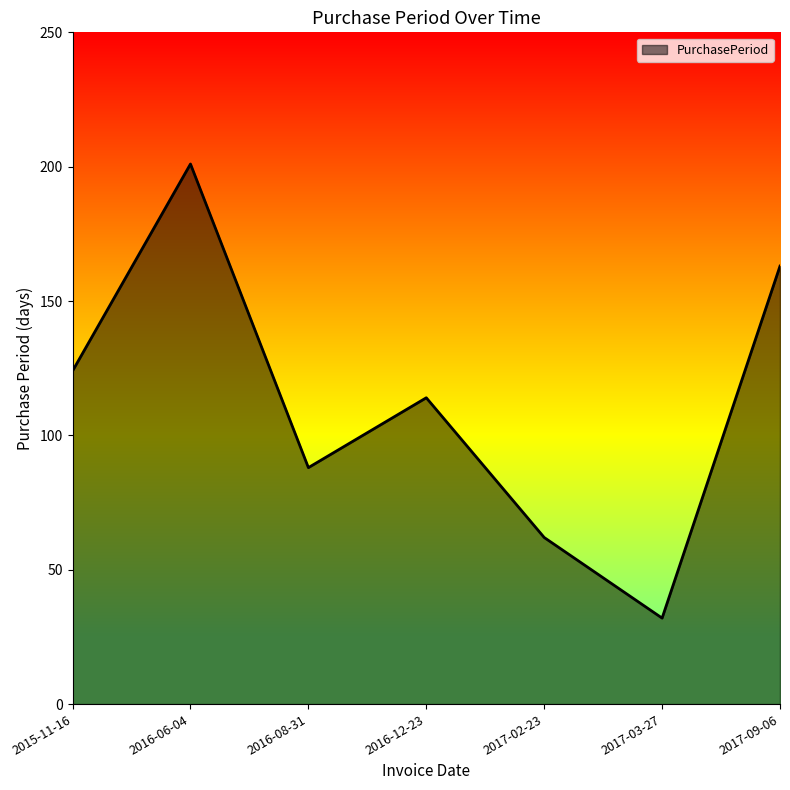

At which label does the data first exceed 114?

2015-11-16